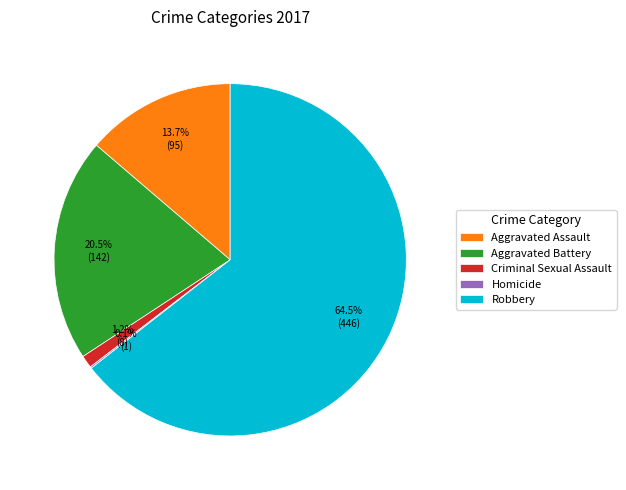

To the nearest percent, what percentage of the pie is Aggravated Assault?

14%